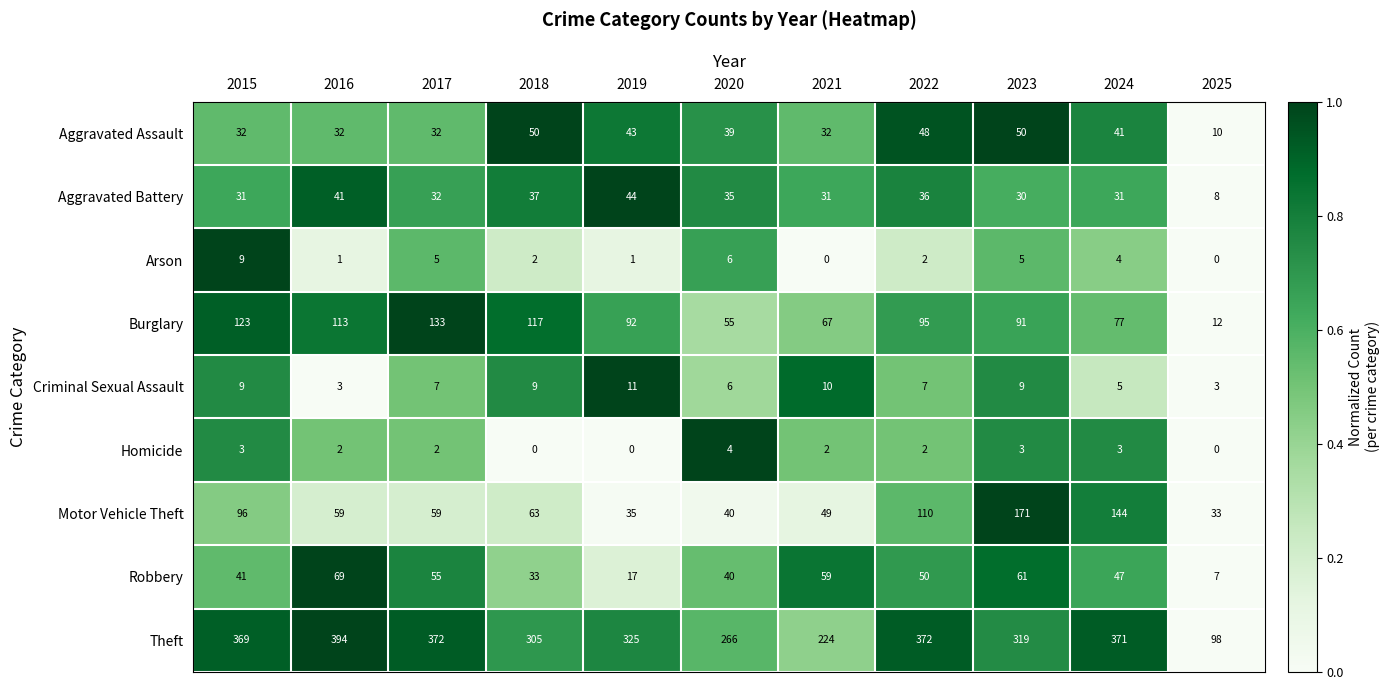

Between 2016 and 2025, which series saw the biggest shift?

Theft